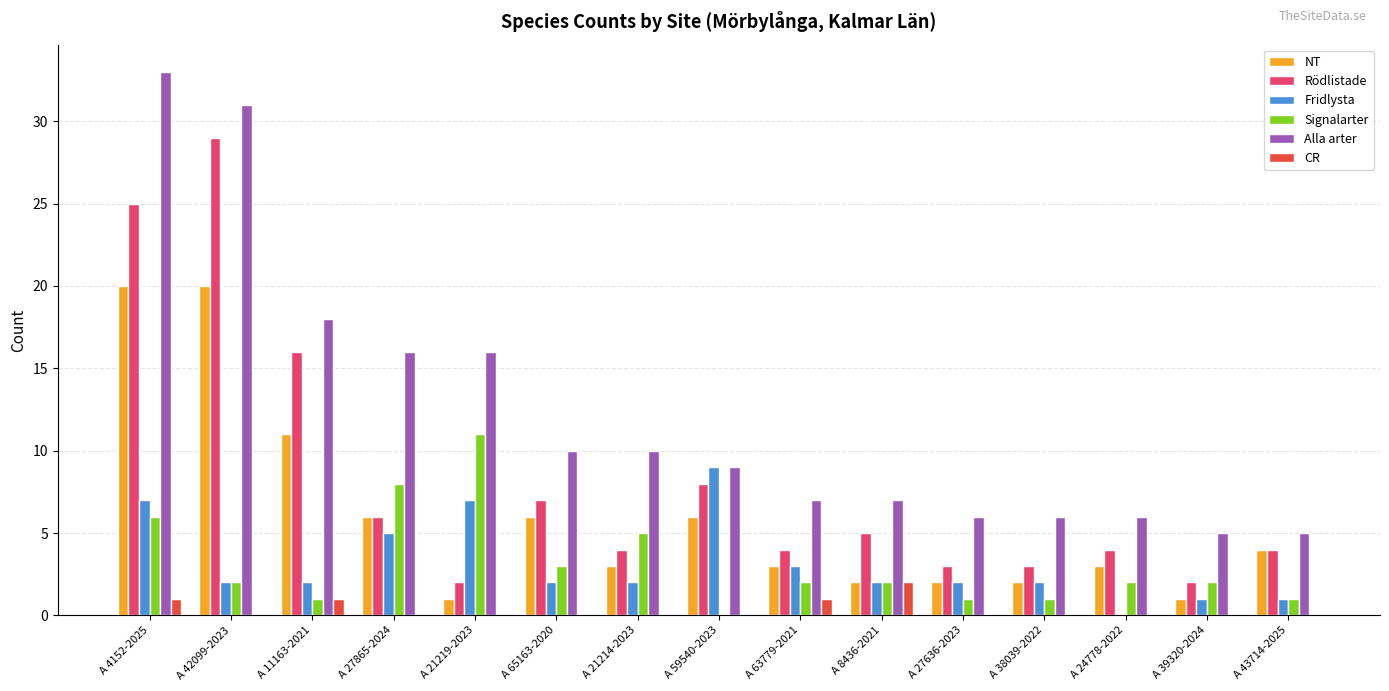

What are all the series names shown in the legend?

NT, Rödlistade, Fridlysta, Signalarter, Alla arter, CR